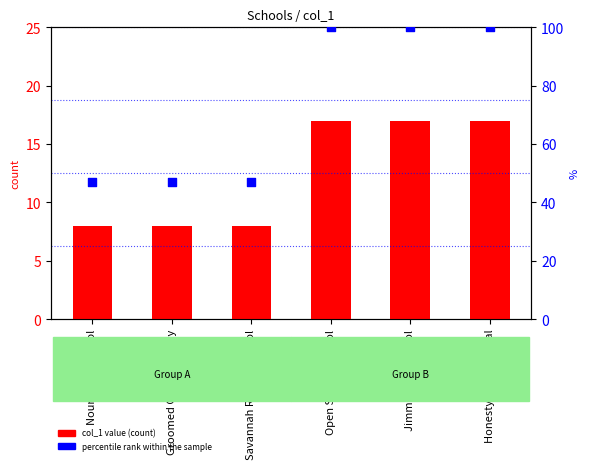

Is the value of col_1 value at Jimma High School greater than the value of percentile rank within sample at Jimma High School?

No